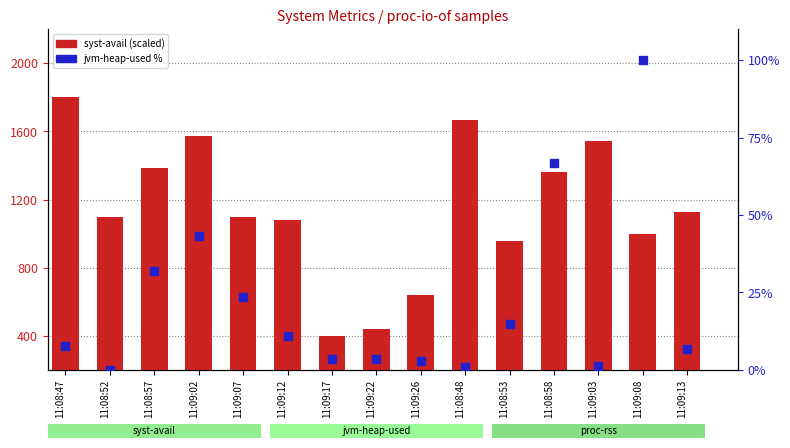

Which series has the widest spread of Y values?

syst-avail (scaled)